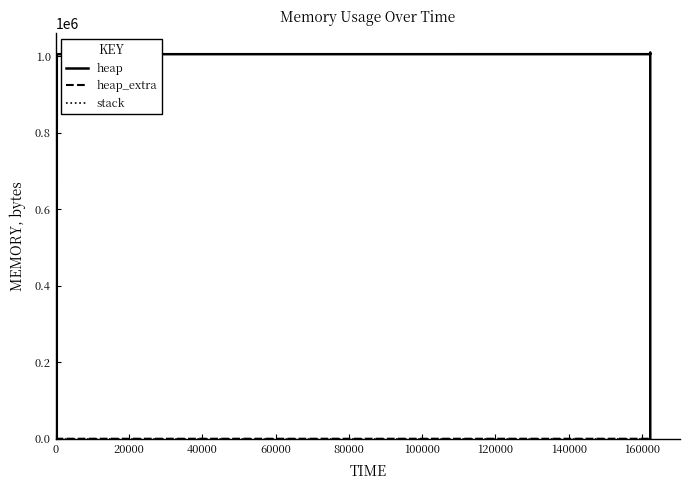

What is the difference between the maximum and minimum values in the heap series?

1009197